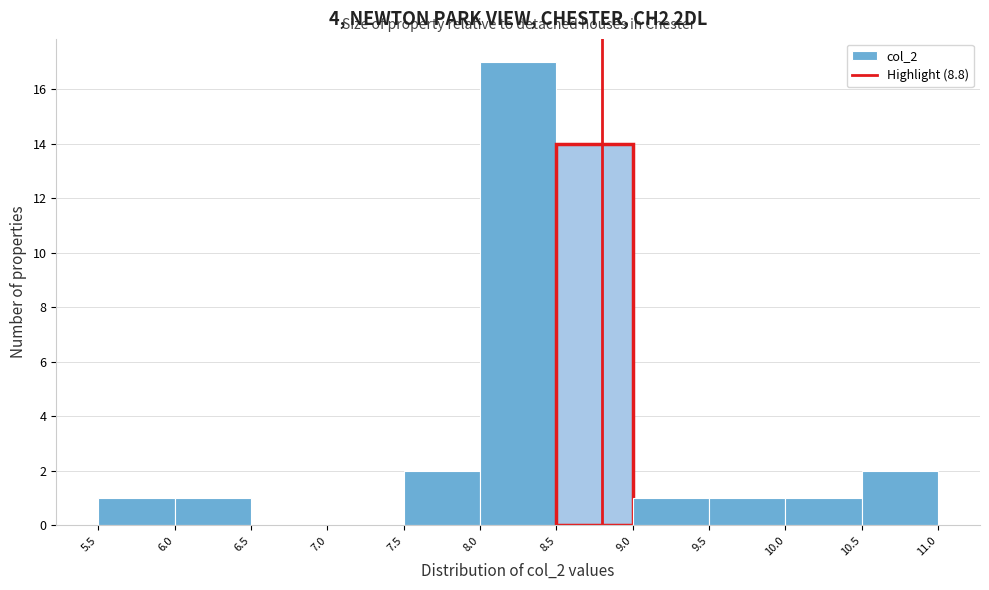

Which range on the x-axis has the tallest bar?

8.0 to 8.5